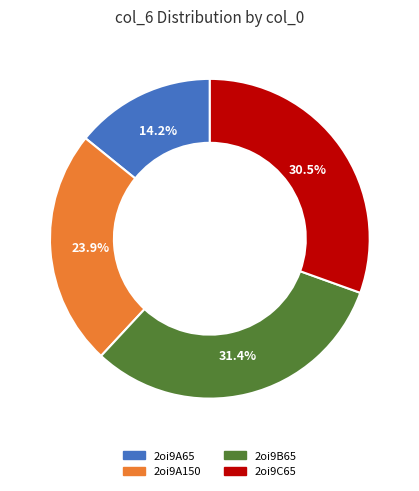

Is 2oi9A65 the majority of the pie?

No